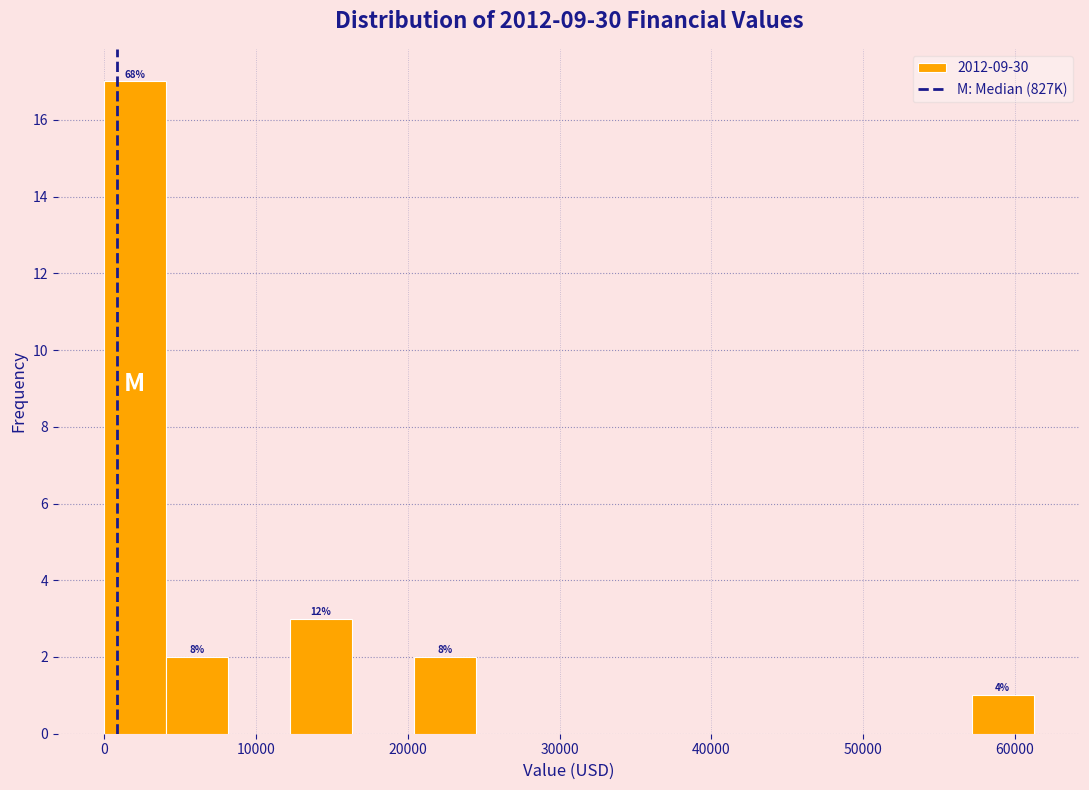

Which range on the x-axis has the tallest bar?

0 to 4000